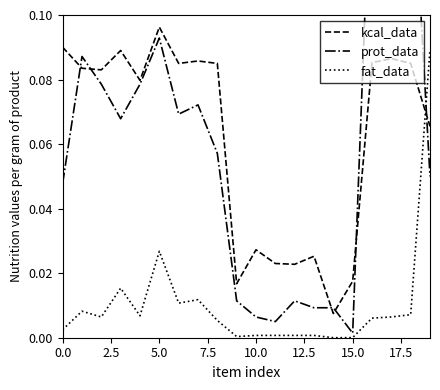

Which series ends up on top after the final intersection of fat_data and kcal_data?

fat_data